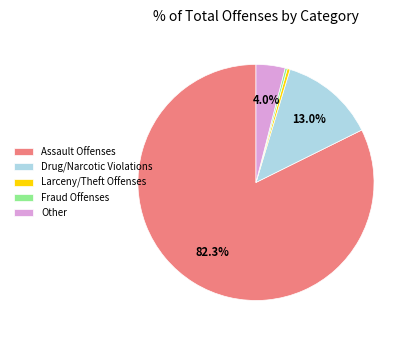

How many slices are in this pie chart?

5